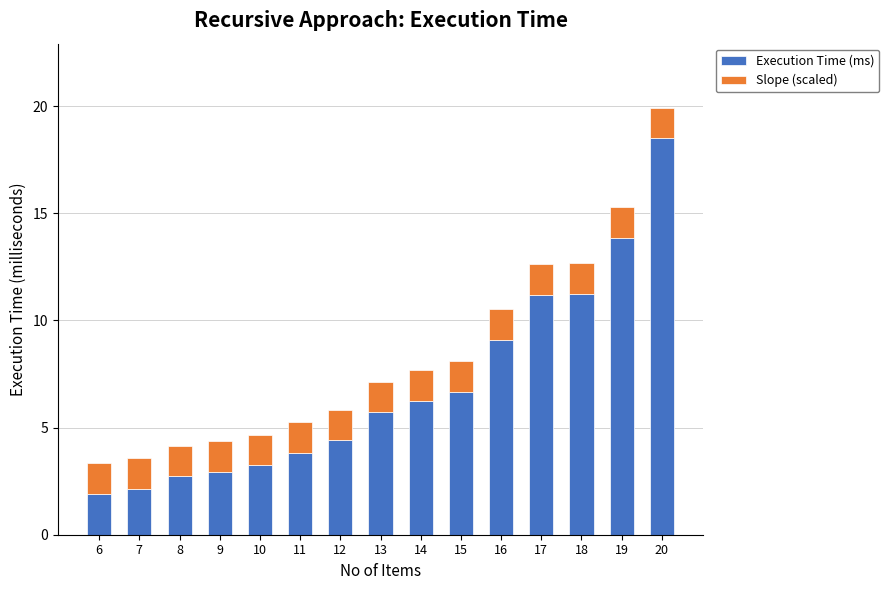

Reading right to left, transcribe the values for Execution Time (ms).

18.5	13.9	11.2	11.2	9.1	6.7	6.3	5.7	4.4	3.8	3.2	2.9	2.7	2.1	1.9